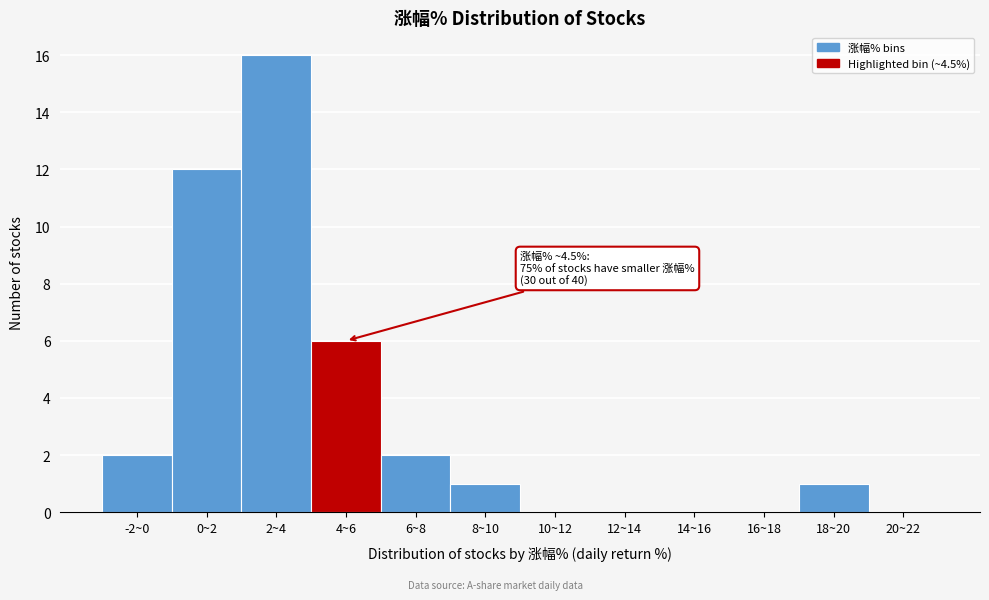

Reading right to left, transcribe all the data shown in this chart.

20~22=0	18~20=1	16~18=0	14~16=0	12~14=0	10~12=0	8~10=1	6~8=2	4~6=6	2~4=16	0~2=12	-2~0=2